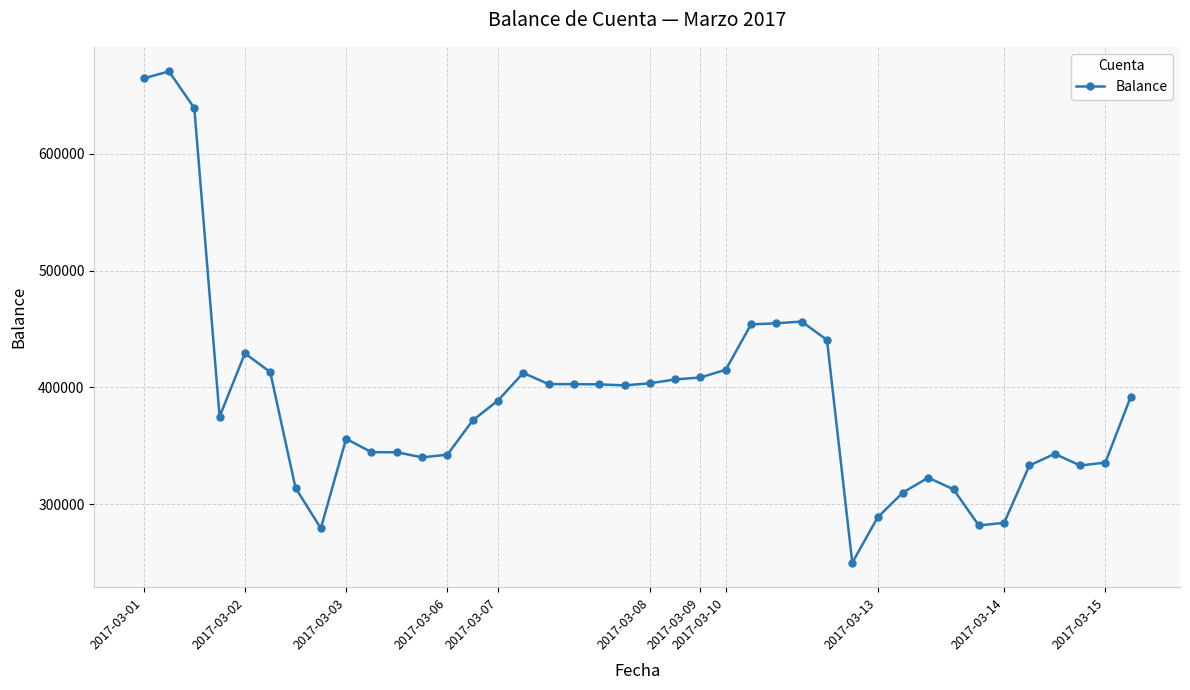

What is the value of the 33rd point from the left?

312675.3